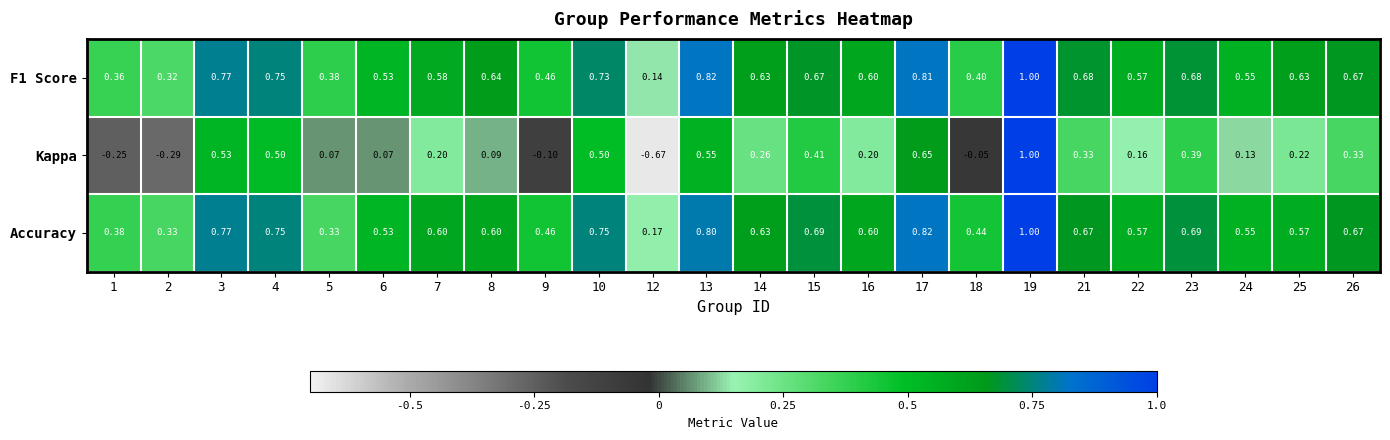

Between 2 and 16, which series saw the biggest shift?

Kappa